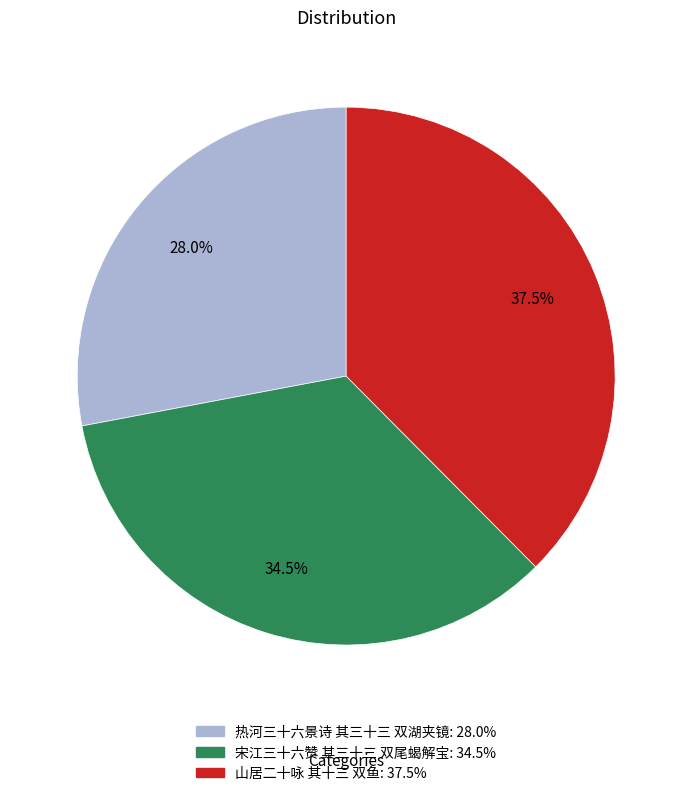

To the nearest percent, what is the difference between the largest and smallest slice percentages?

10%